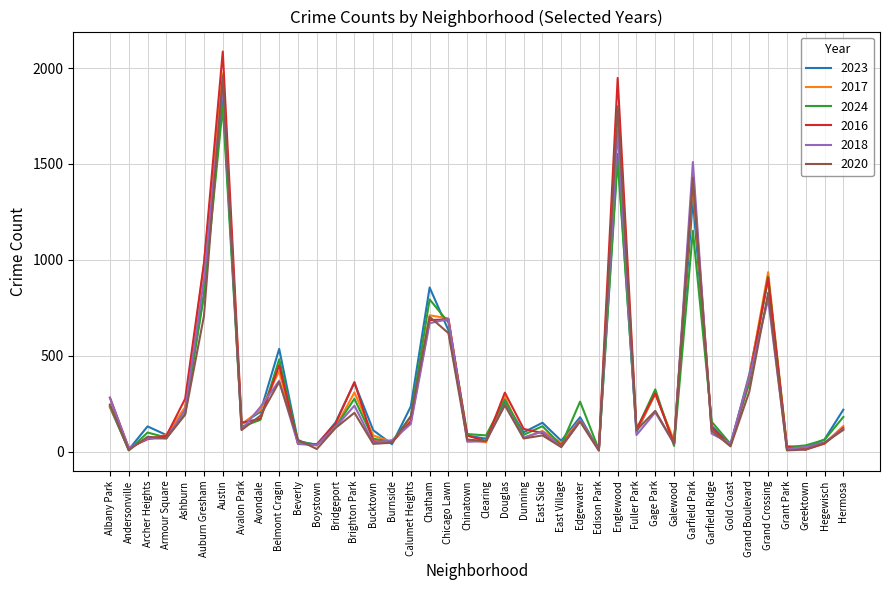

At which category does the chart reach its peak across all series?

Austin